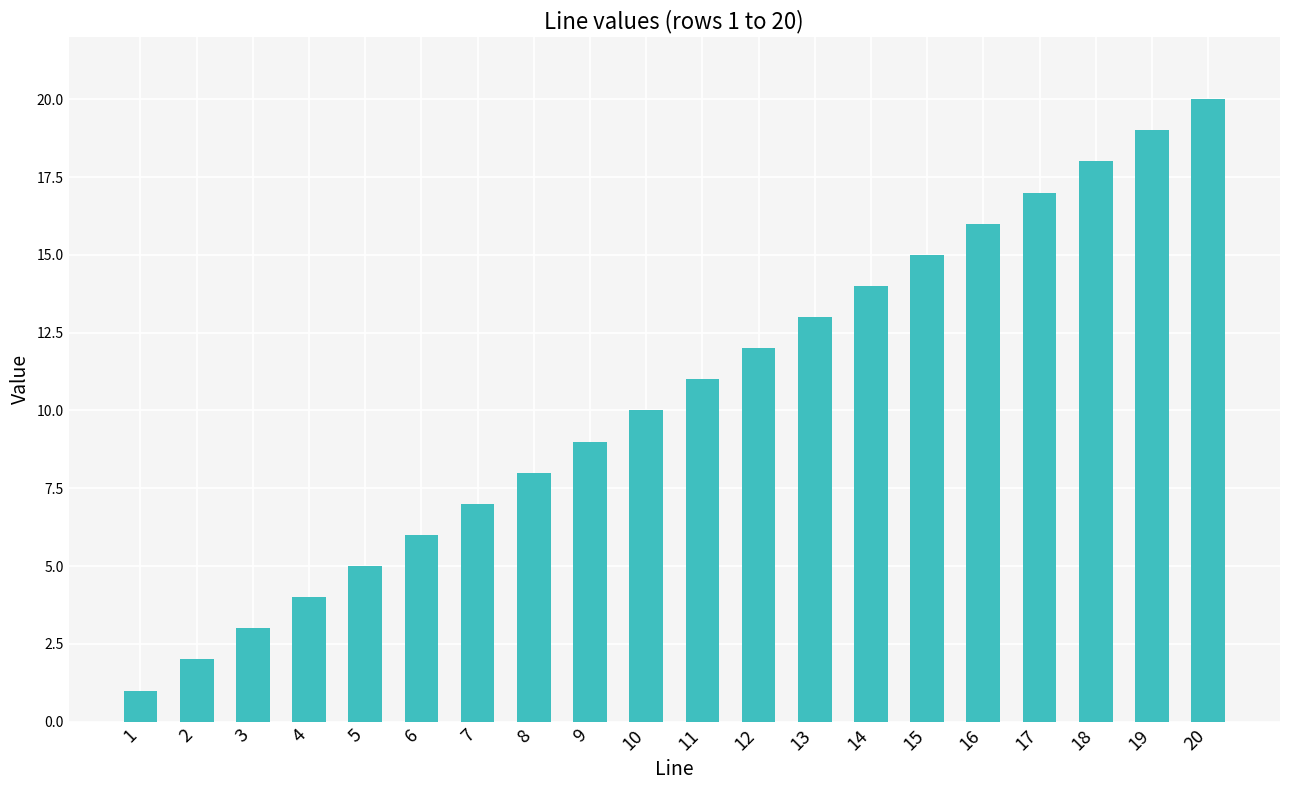

The chart shows a value of 15 at 10. True or false?

False